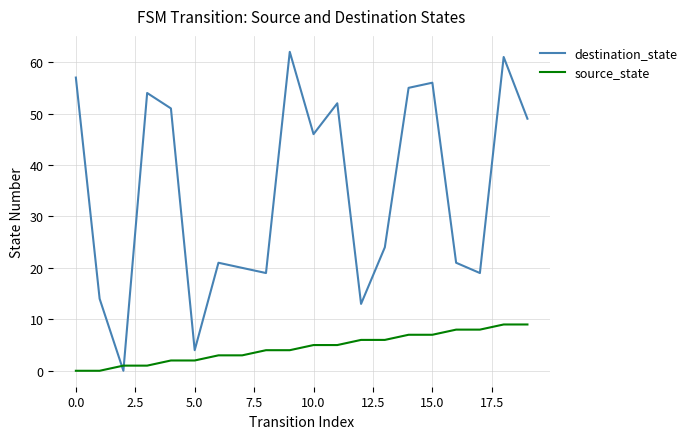

Which series has the largest range (max minus min)?

destination_state